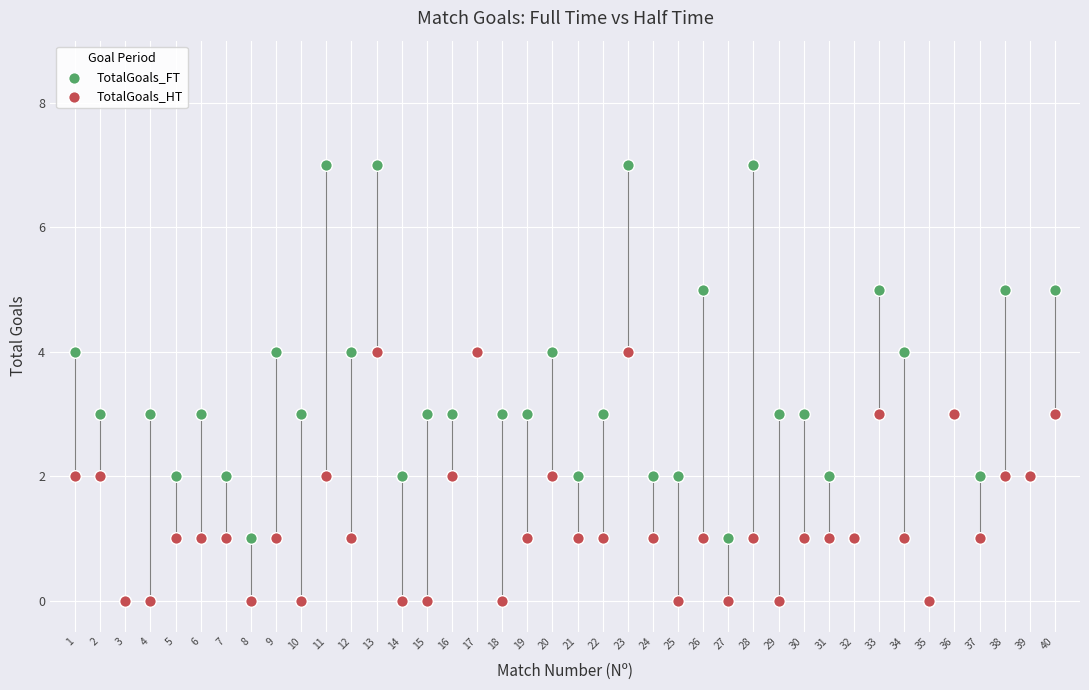

What are all the series names shown in the legend?

TotalGoals_FT, TotalGoals_HT